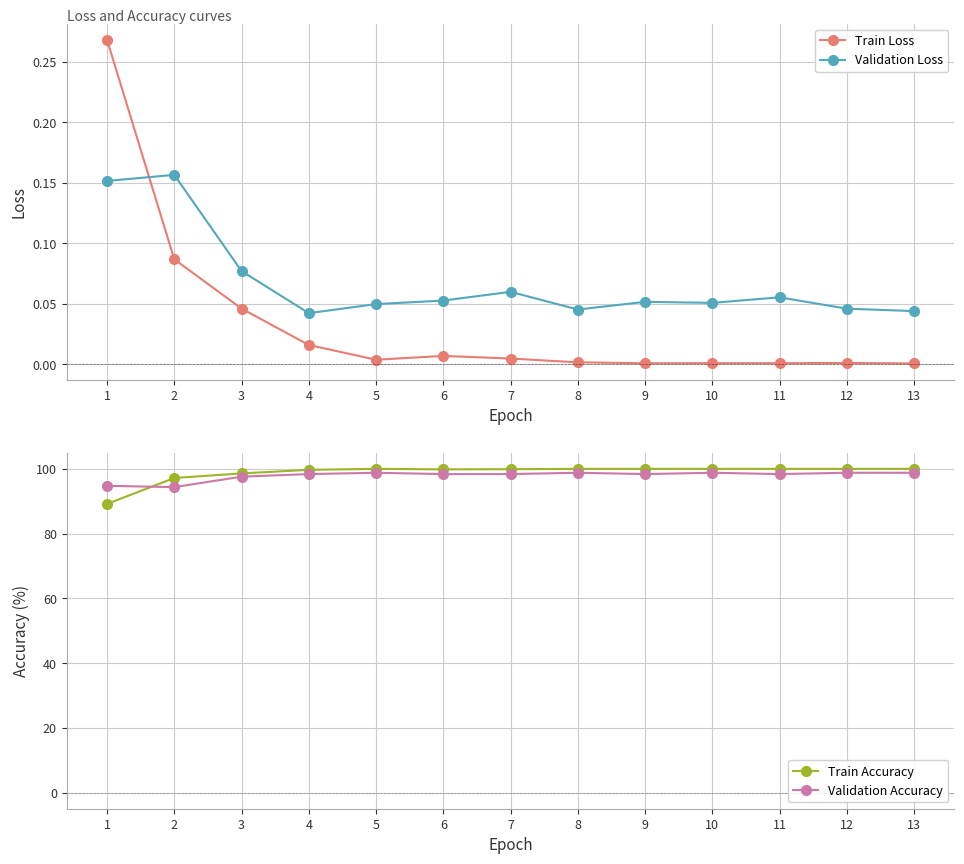

Between 5 and 12, which series saw the biggest shift?

Validation Loss